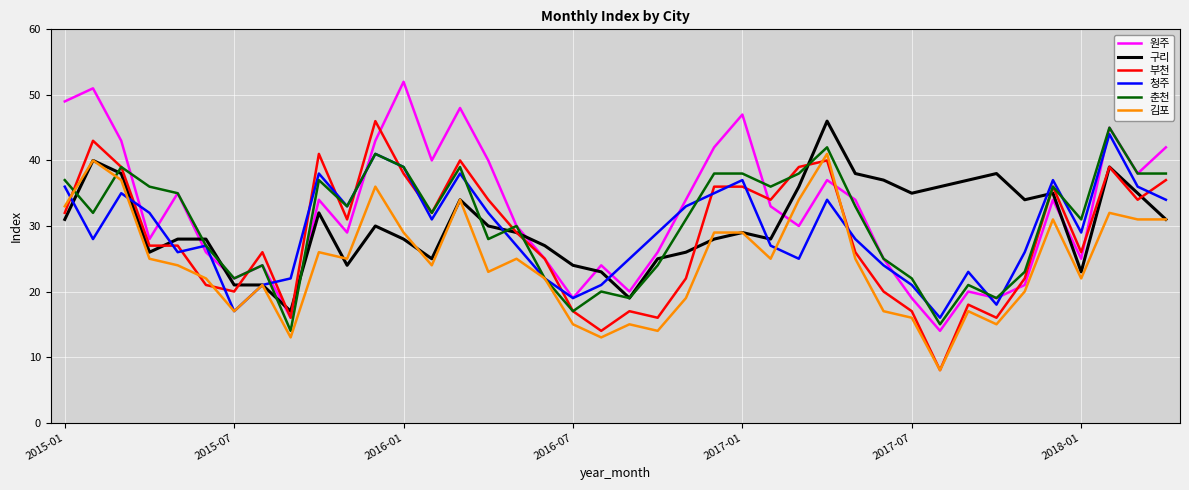

What is the minimum value shown in the chart?

8